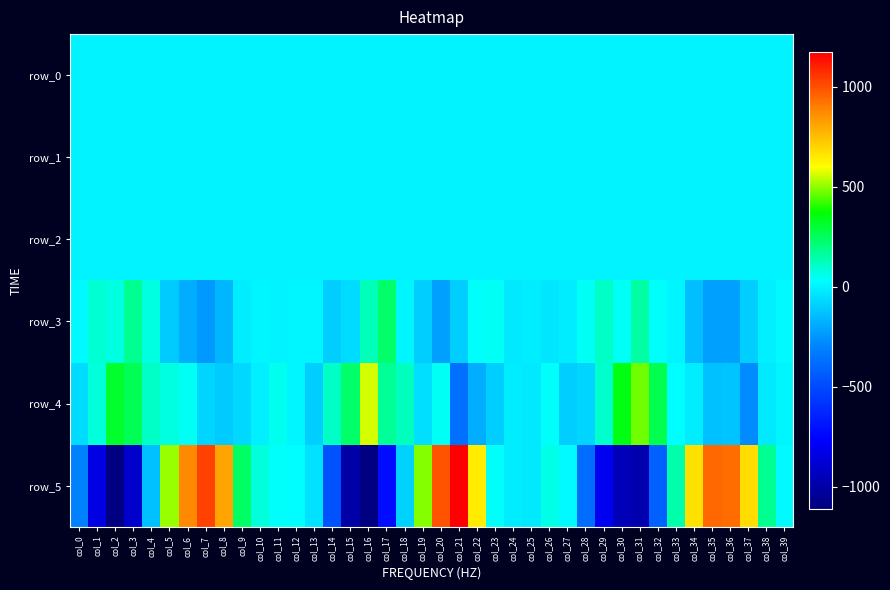

What is the difference between the maximum and minimum values in the row_2 series?

0.3